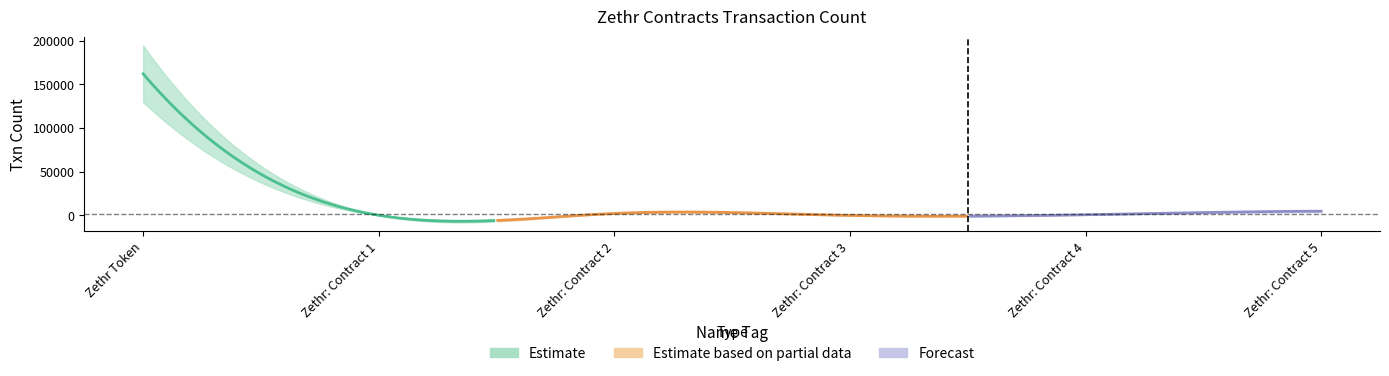

The value at Zethr: Contract 3 is 5. True or false?

True